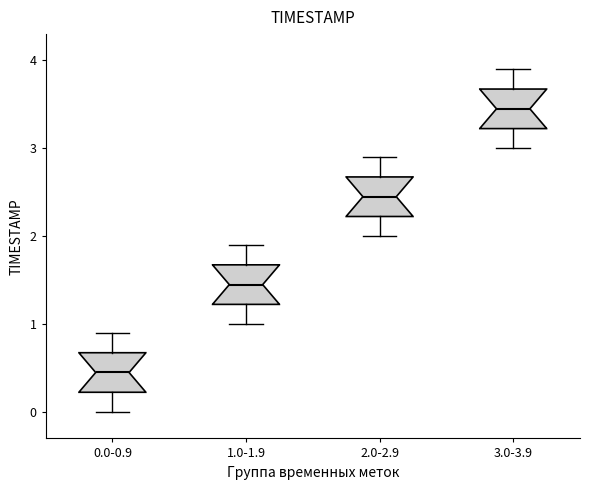

Where does the median line of the box for 2.0-2.9 sit on the y-axis? The values are not printed on the chart, so give them approximately, as read against the axis.

2.5